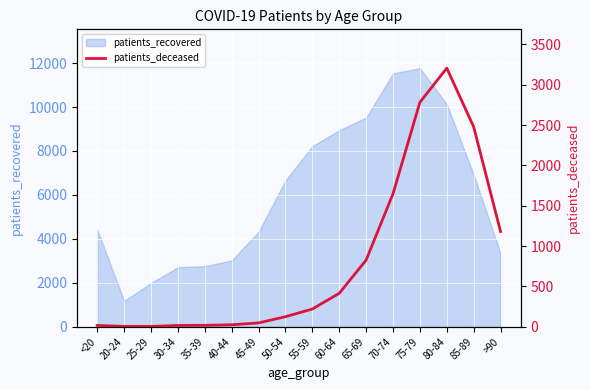

True or false: the data has more than 1 interior local peaks.

False